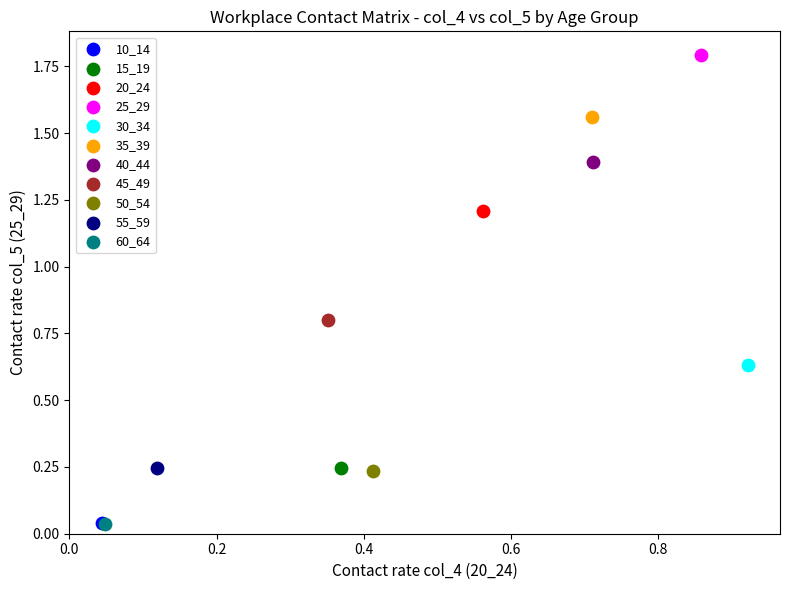

Which series contains the highest Y value?

25_29